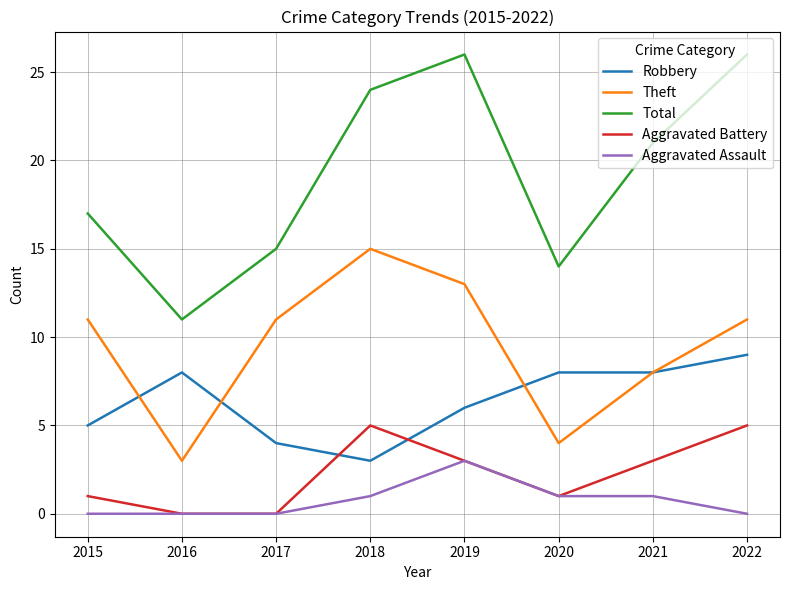

What is the total value across all series at 2018?

48